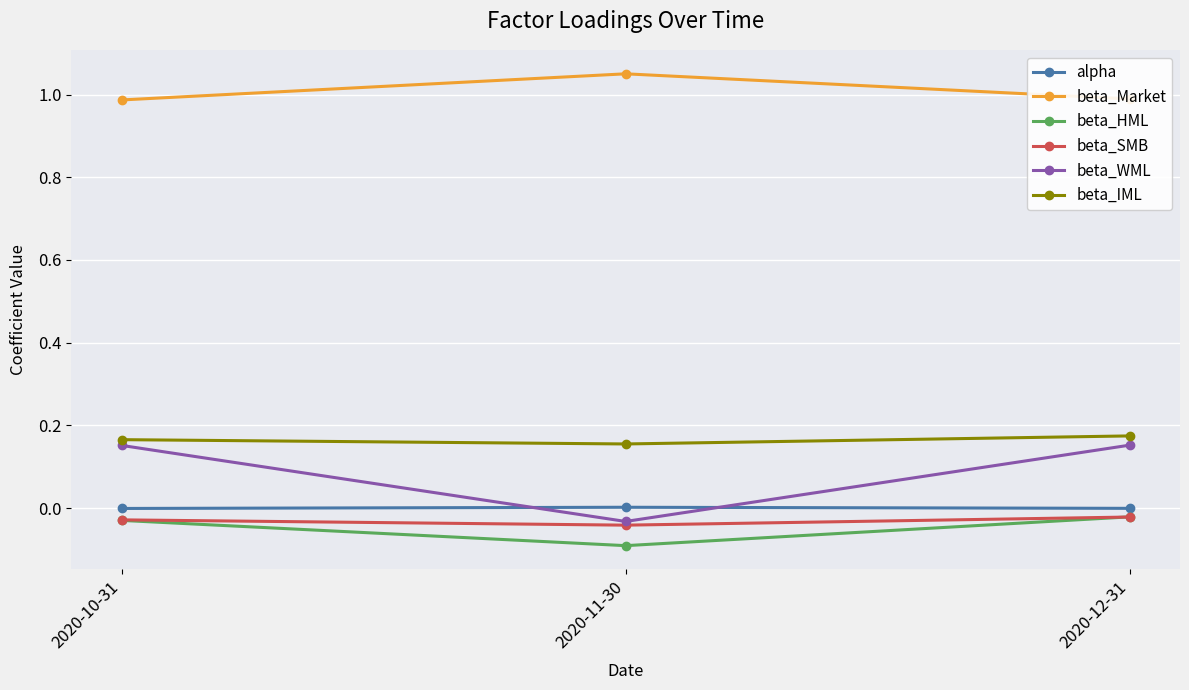

Which series has the largest range (max minus min)?

beta_WML